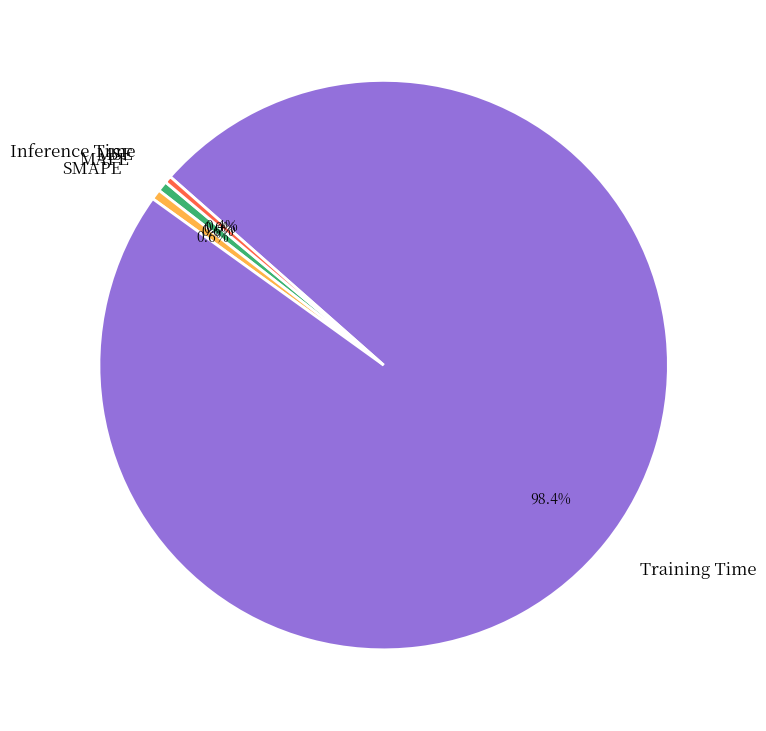

To the nearest percent, what portion does SMAPE represent?

1%